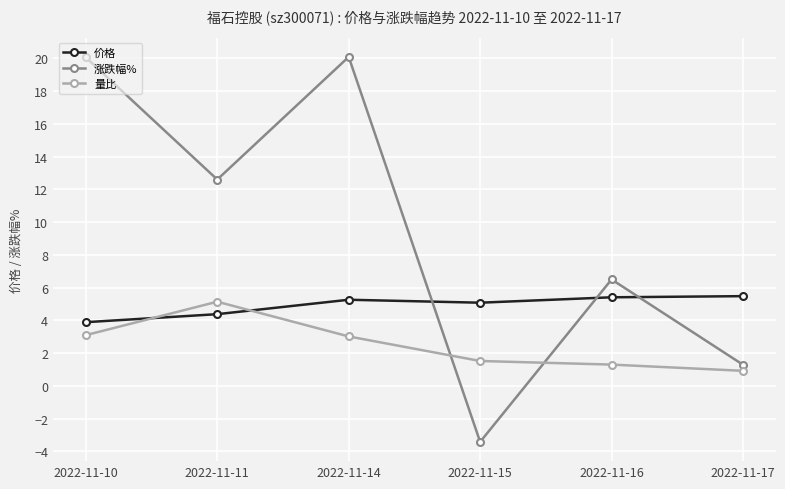

What is the sum of all 量比 values?

15.0